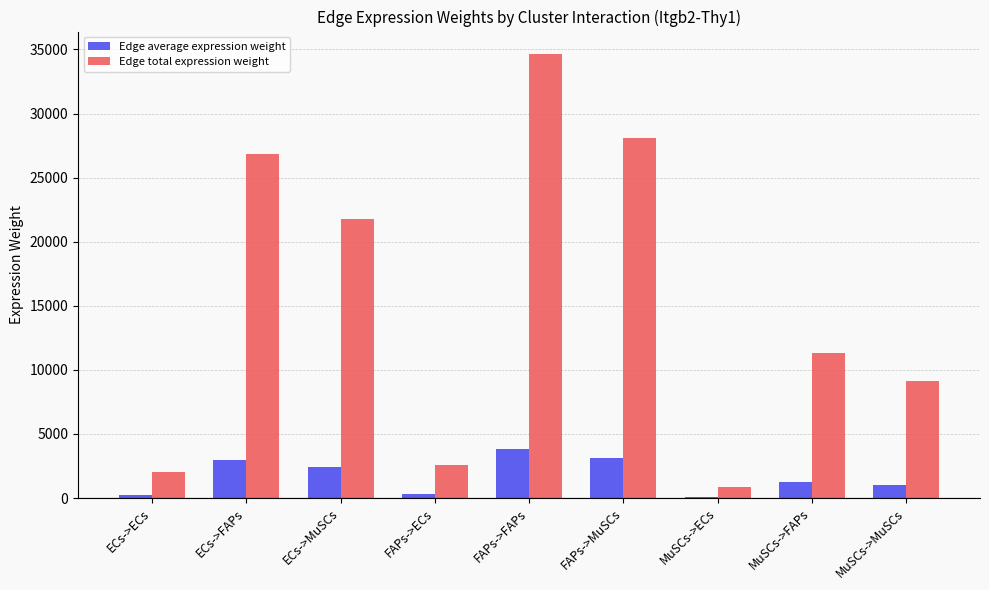

At which label does Edge total expression weight reach its peak?

FAPs->FAPs